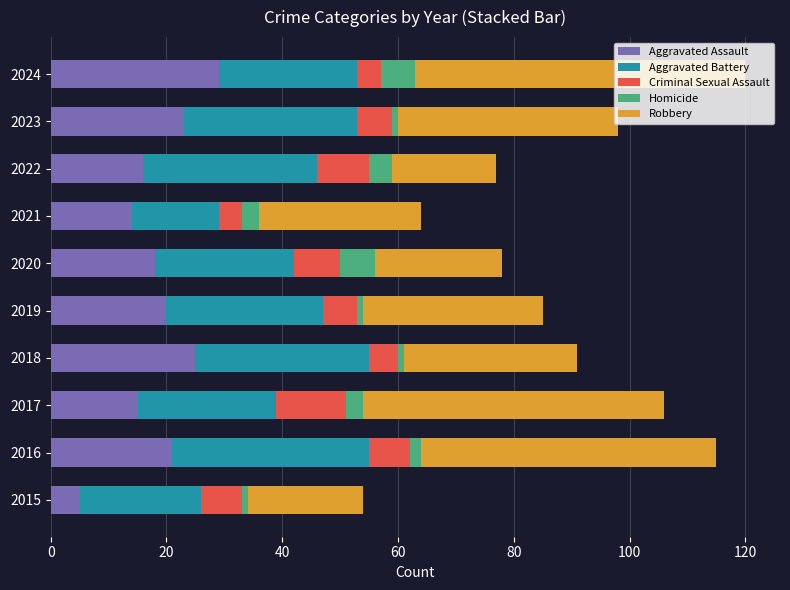

What is the sum of all Aggravated Assault values?

186